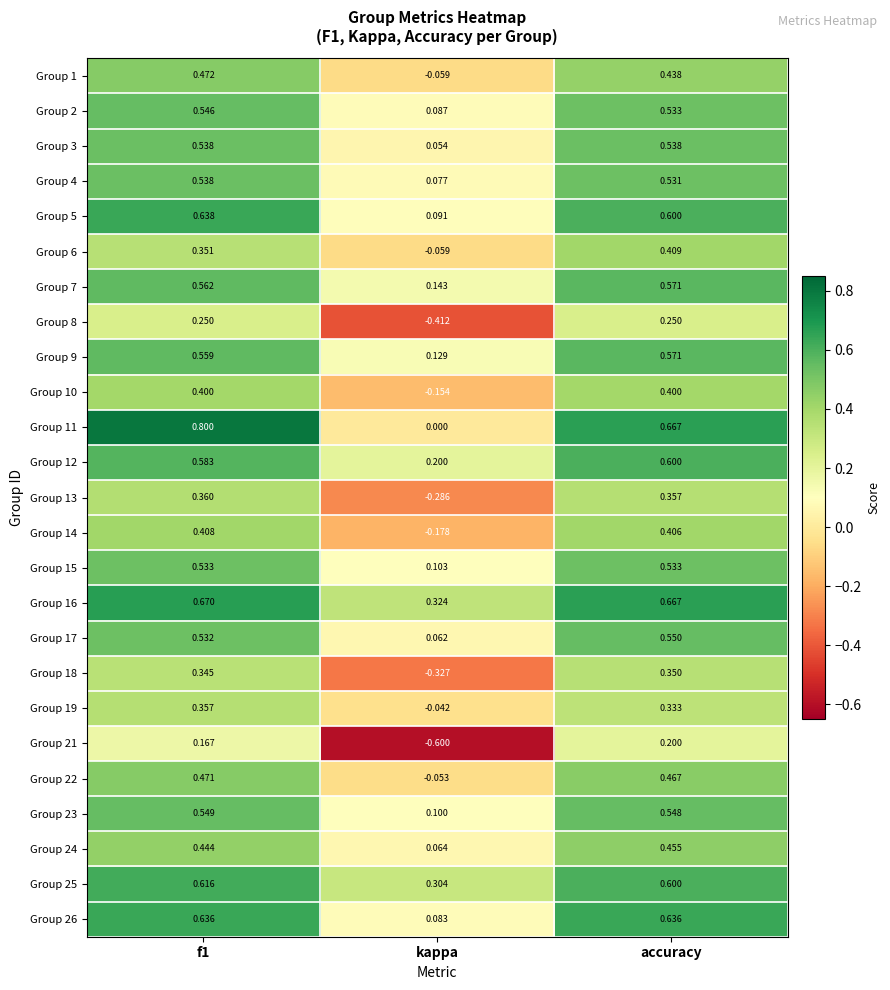

At which category is the sum across all series the highest?

f1